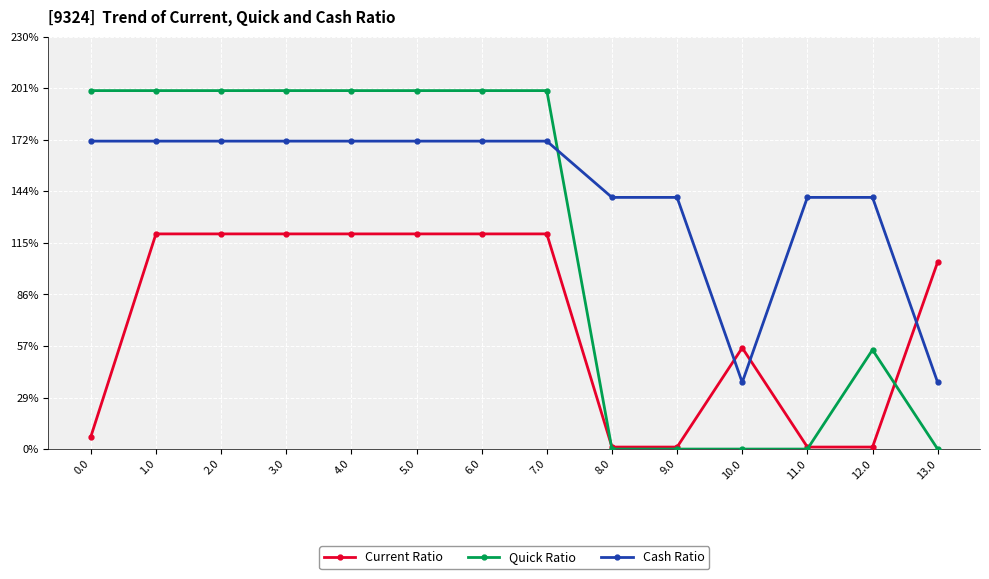

Is it true that Cash Ratio equals 503.3 at 11.0?

True